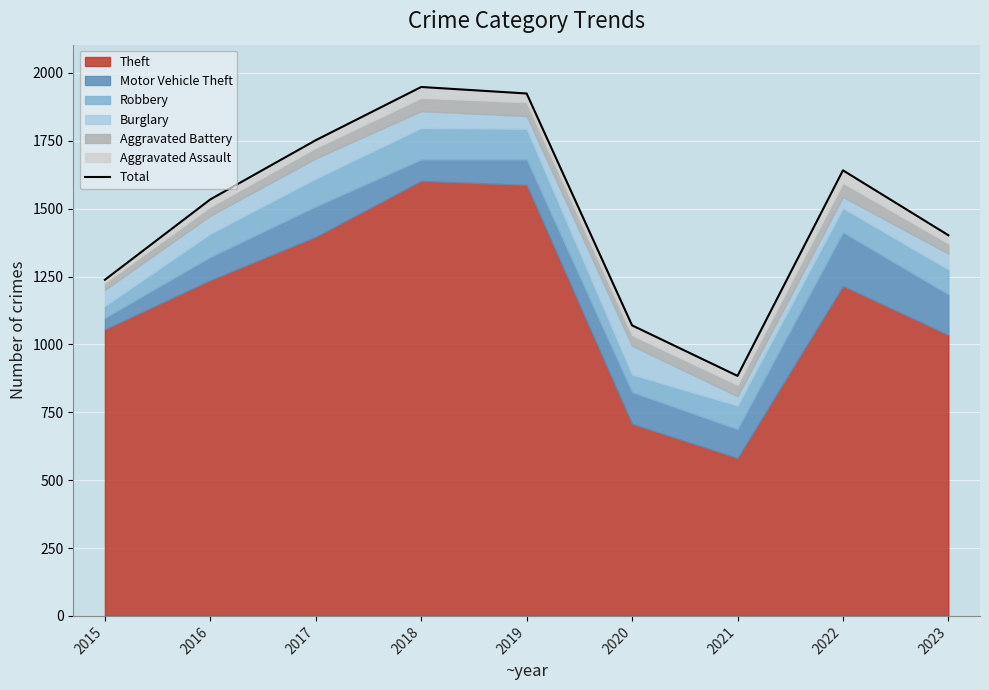

Reading left to right, transcribe all the data shown in this chart.

2015=1238	2016=1534	2017=1752	2018=1948	2019=1924	2020=1070	2021=884	2022=1641	2023=1402